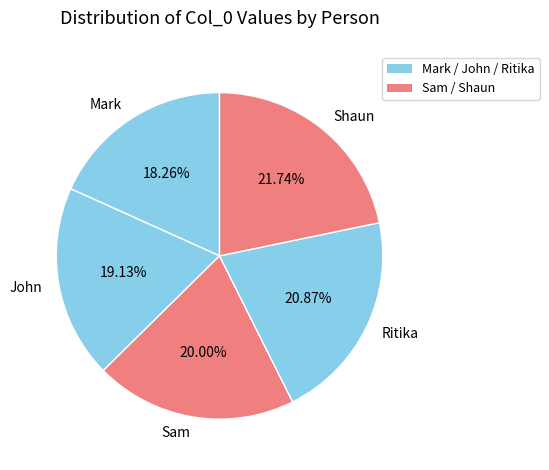

To the nearest percent, what is the difference between the John and Mark slice percentages?

1%